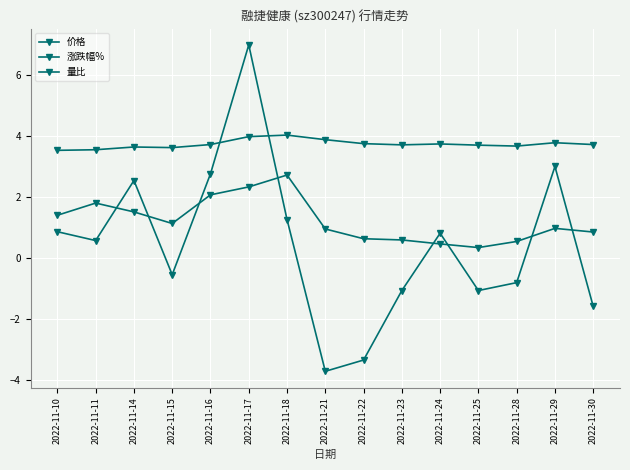

Which series has the largest total across all categories?

价格